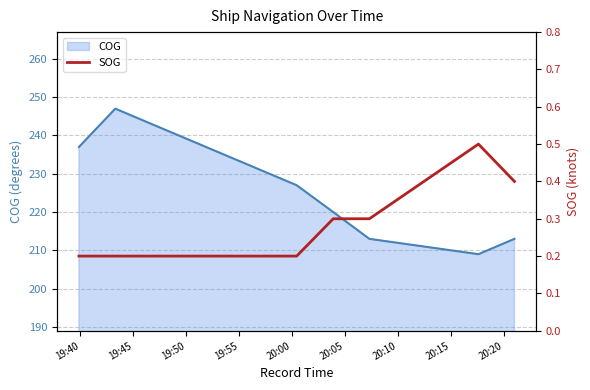

What is the lowest value of the COG series?

209